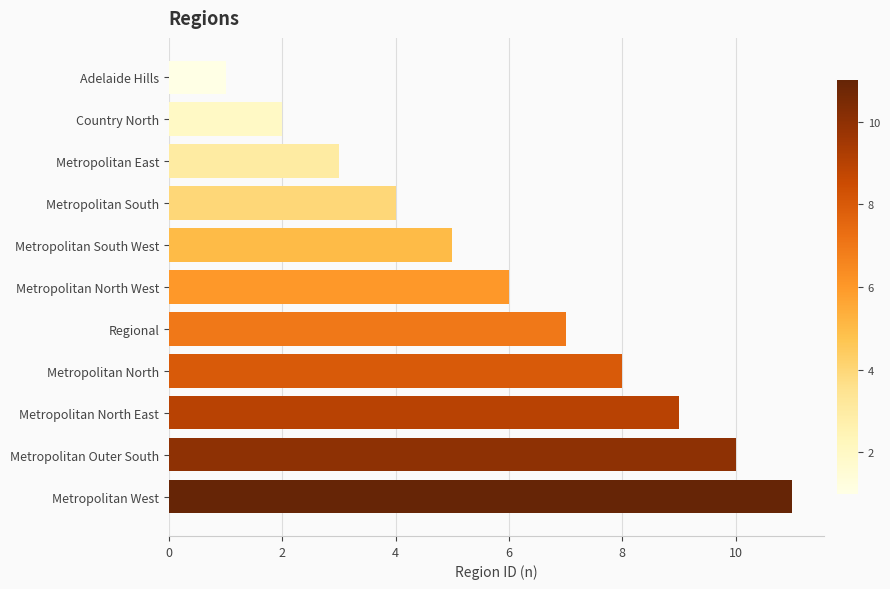

How many bars are there in total?

11